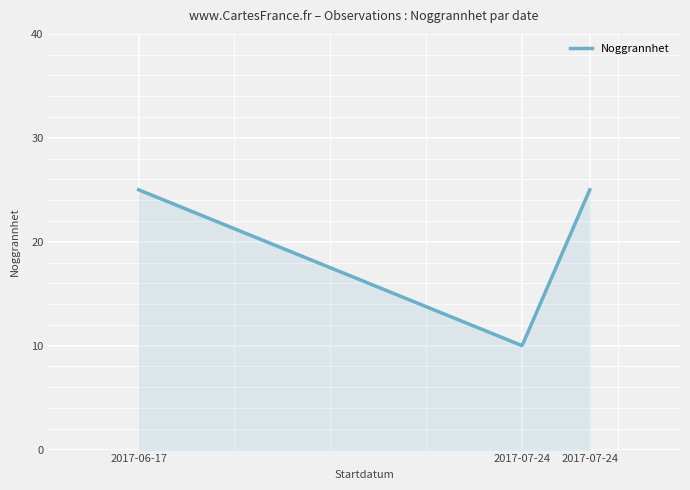

What is the smallest value displayed?

10.0